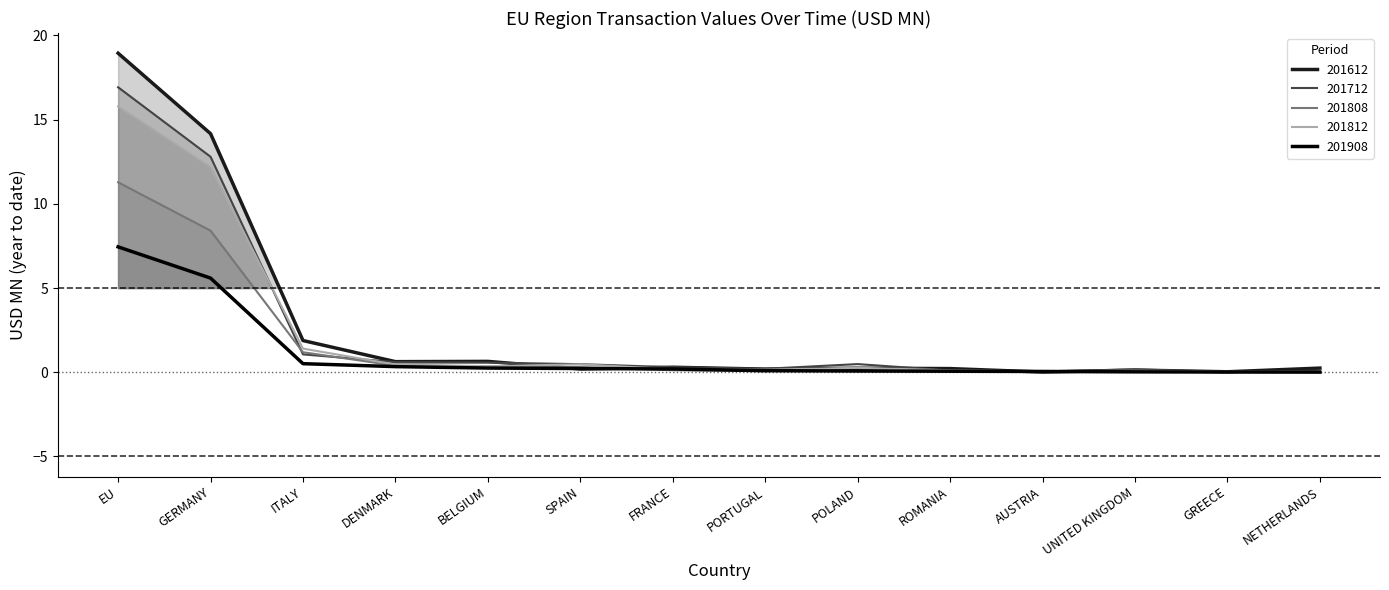

What is the label of the 1st point from the right?

NETHERLANDS